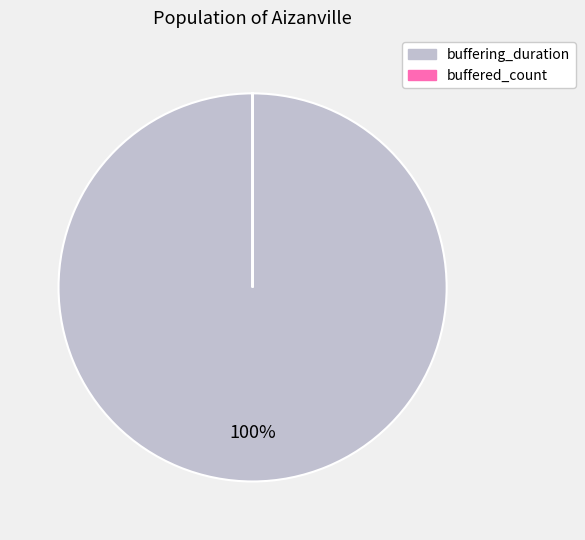

To the nearest percent, what percentage of the pie is buffering_duration?

100%